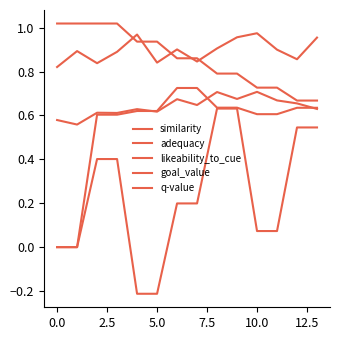

How many categories are shown in the chart?

14